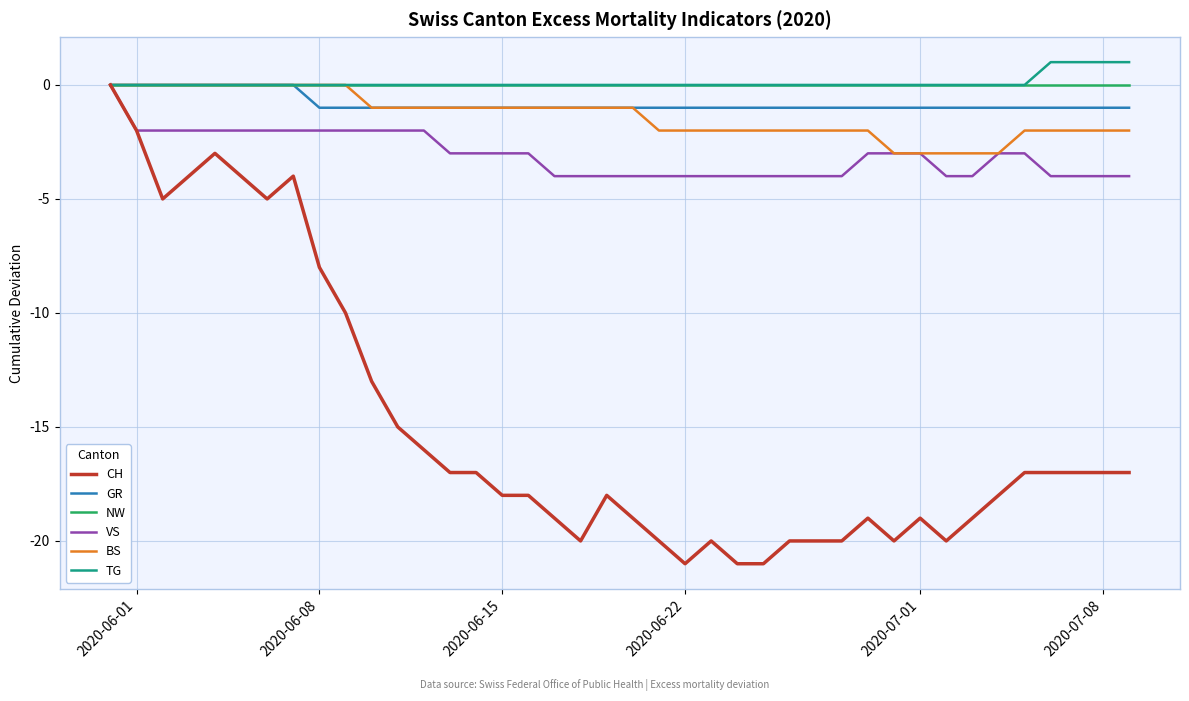

What is the smallest value displayed?

-21